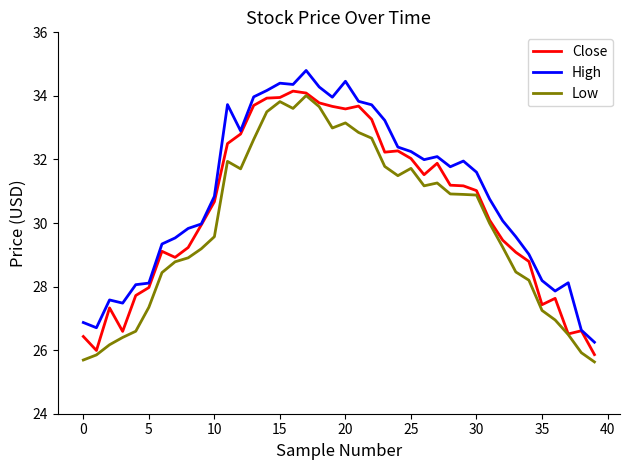

List the series in order of their peak value, lowest first.

Low, Close, High